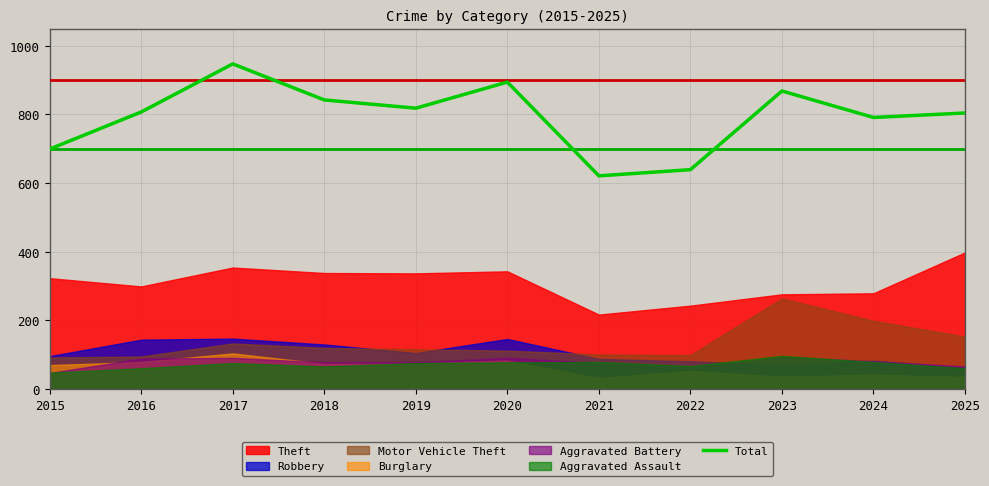

Reading left to right, extract all data points from this chart.

699	807	947	842	818	894	621	639	868	791	804